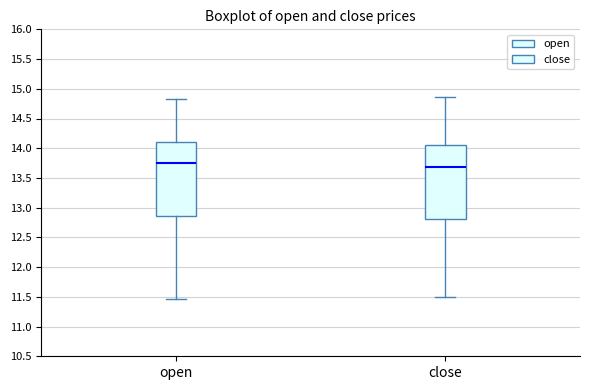

Reading left to right, transcribe this box plot: for each box, give where its median line is, the range the box spans, and where its two whiskers end, as read against the y-axis. The values are not printed on the chart, so give them approximately, as read against the axis.

open: median 13.75, box 12.85 to 14.10, whiskers 11.45 to 14.85
close: median 13.70, box 12.80 to 14.05, whiskers 11.50 to 14.85